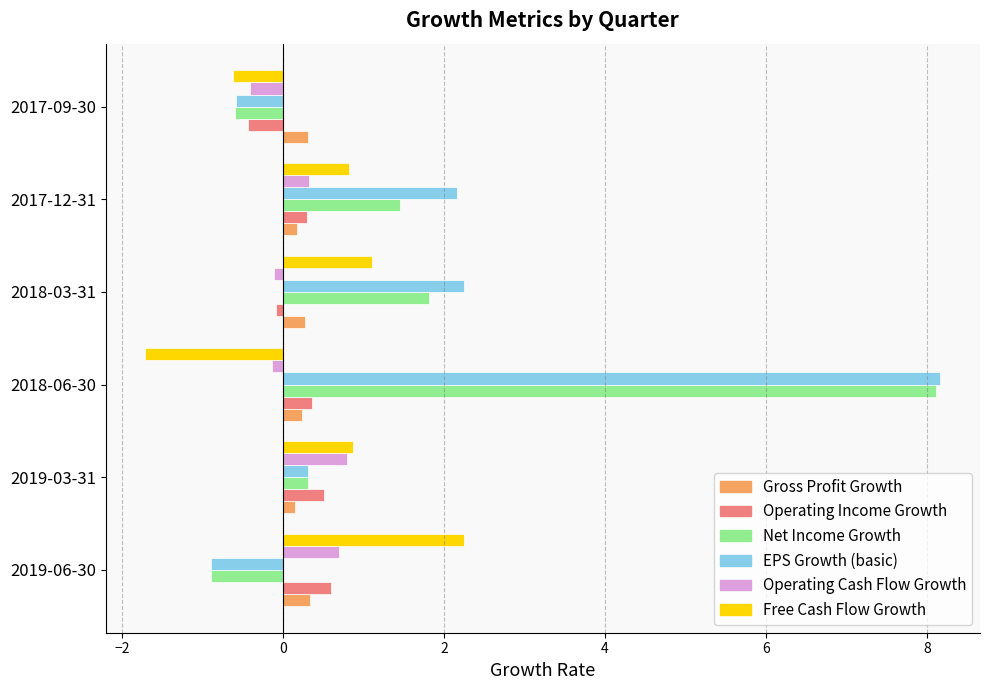

Which series has the widest spread of values?

EPS Growth (basic)